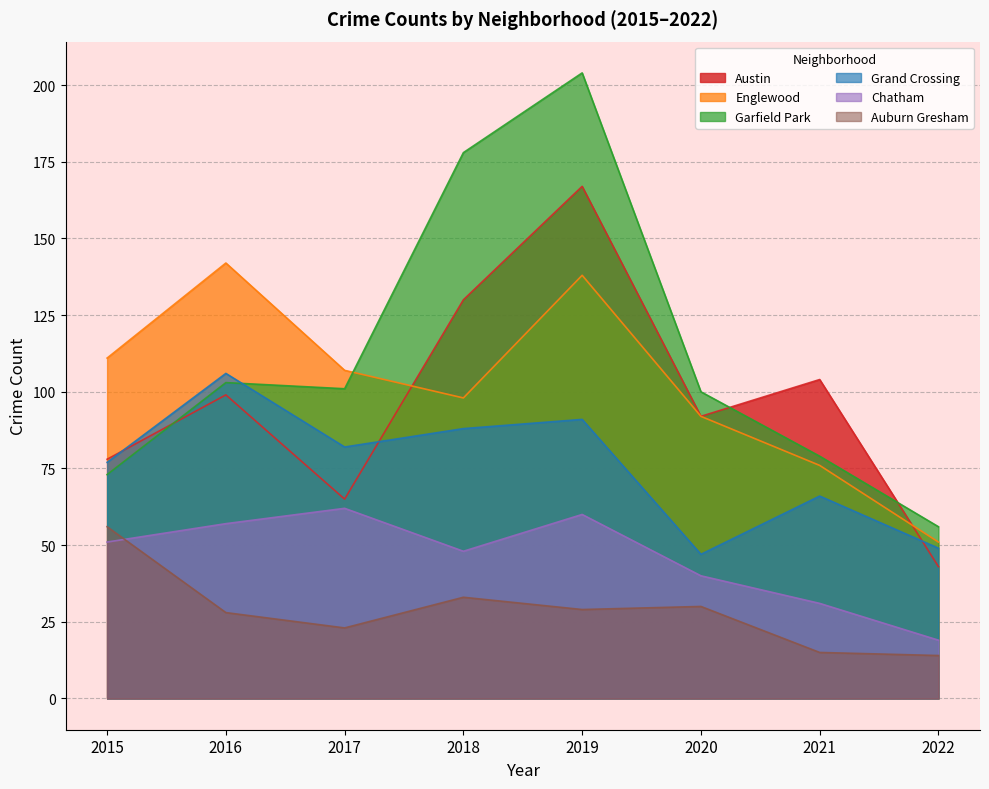

Where is the first local minimum for Auburn Gresham?

2017